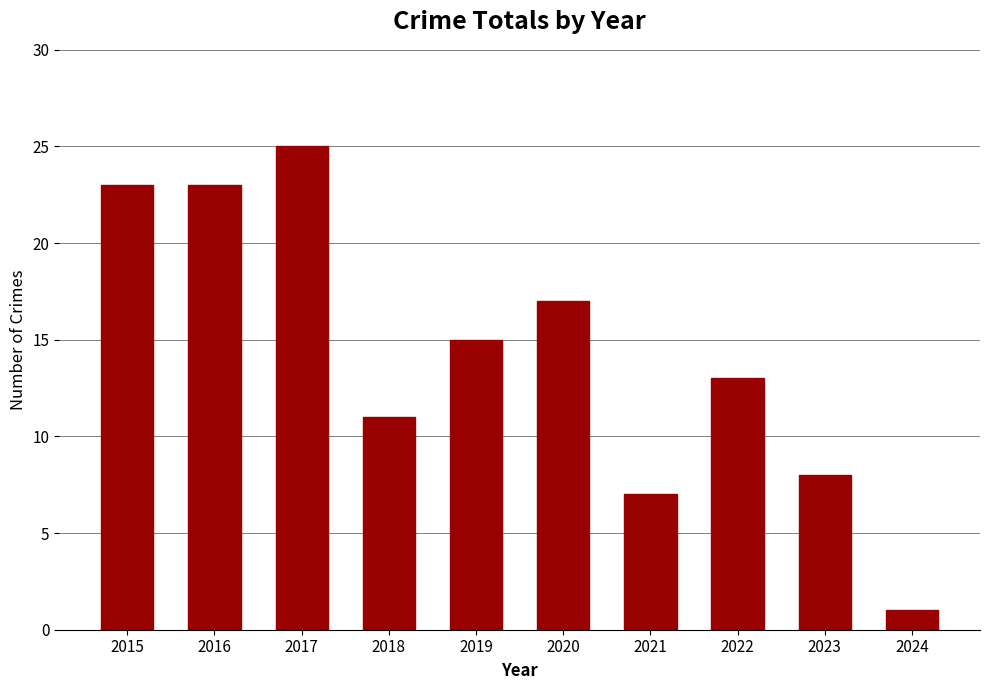

What is the ratio of the value at 2020 to the value at 2024?

17.0